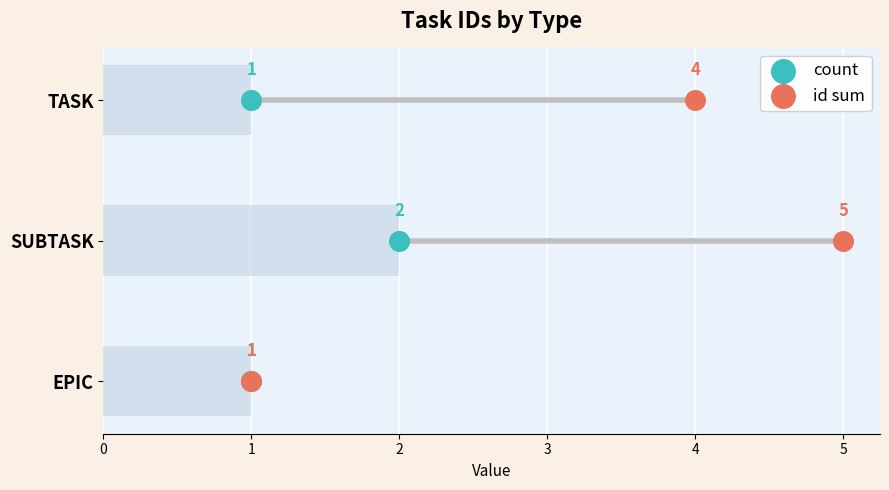

What are all the series names shown in the legend?

count, id sum